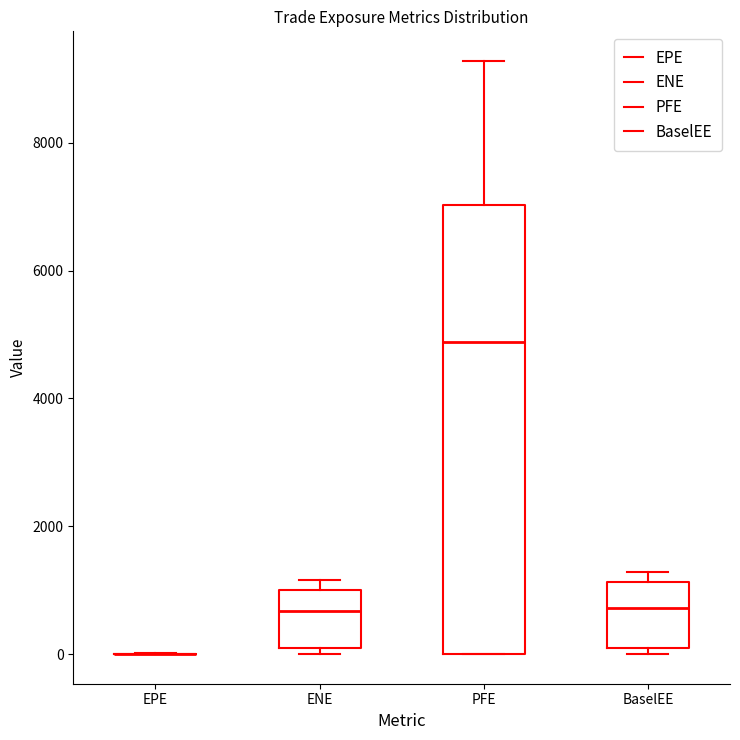

Where is the upper edge of the box for BaselEE on the y-axis? The values are not printed on the chart, so give them approximately, as read against the axis.

1200